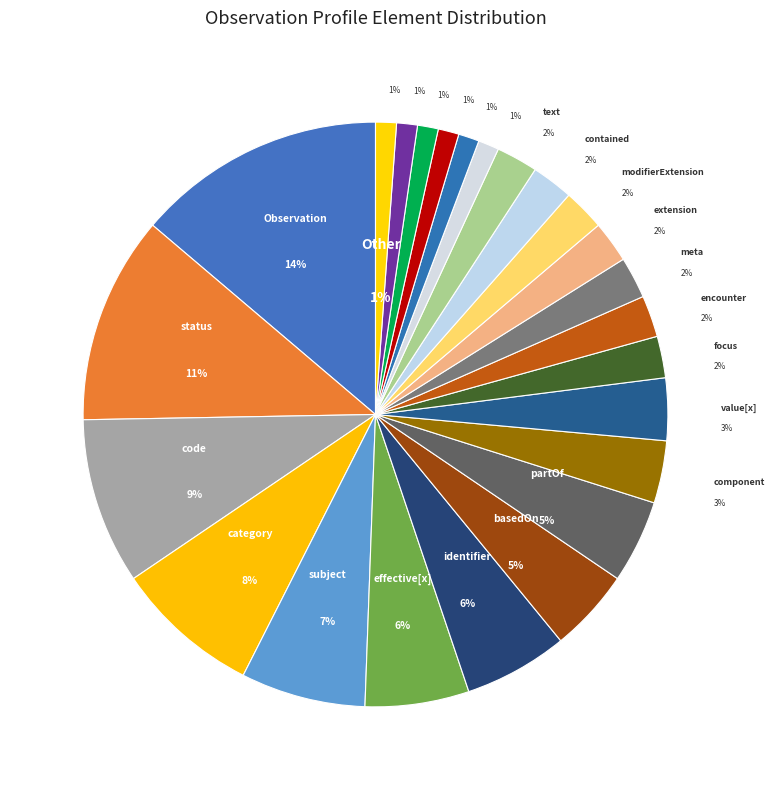

True or false: Observation.id accounts for 1% of the total.

True